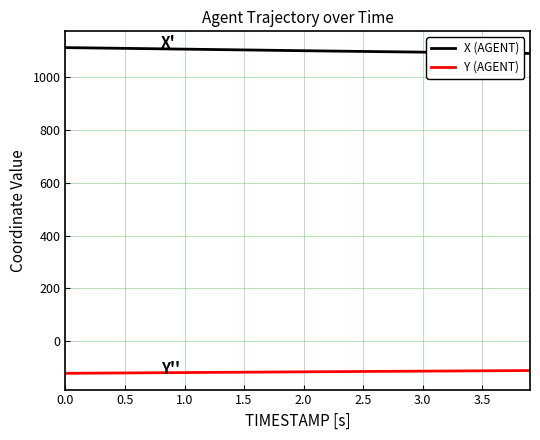

True or false: X (AGENT) and Y (AGENT) intersect in this chart.

False